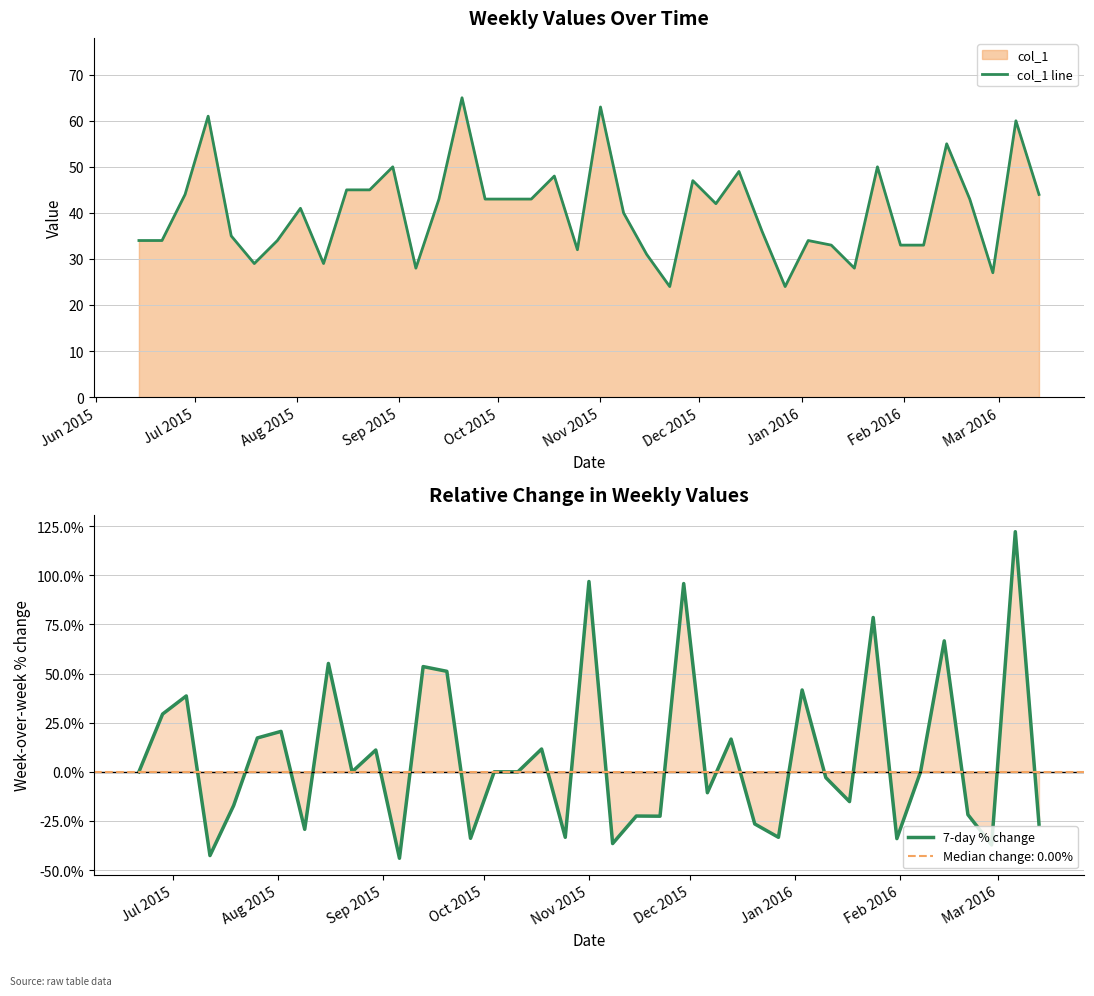

What is the maximum value for 7-day % change?

122.2